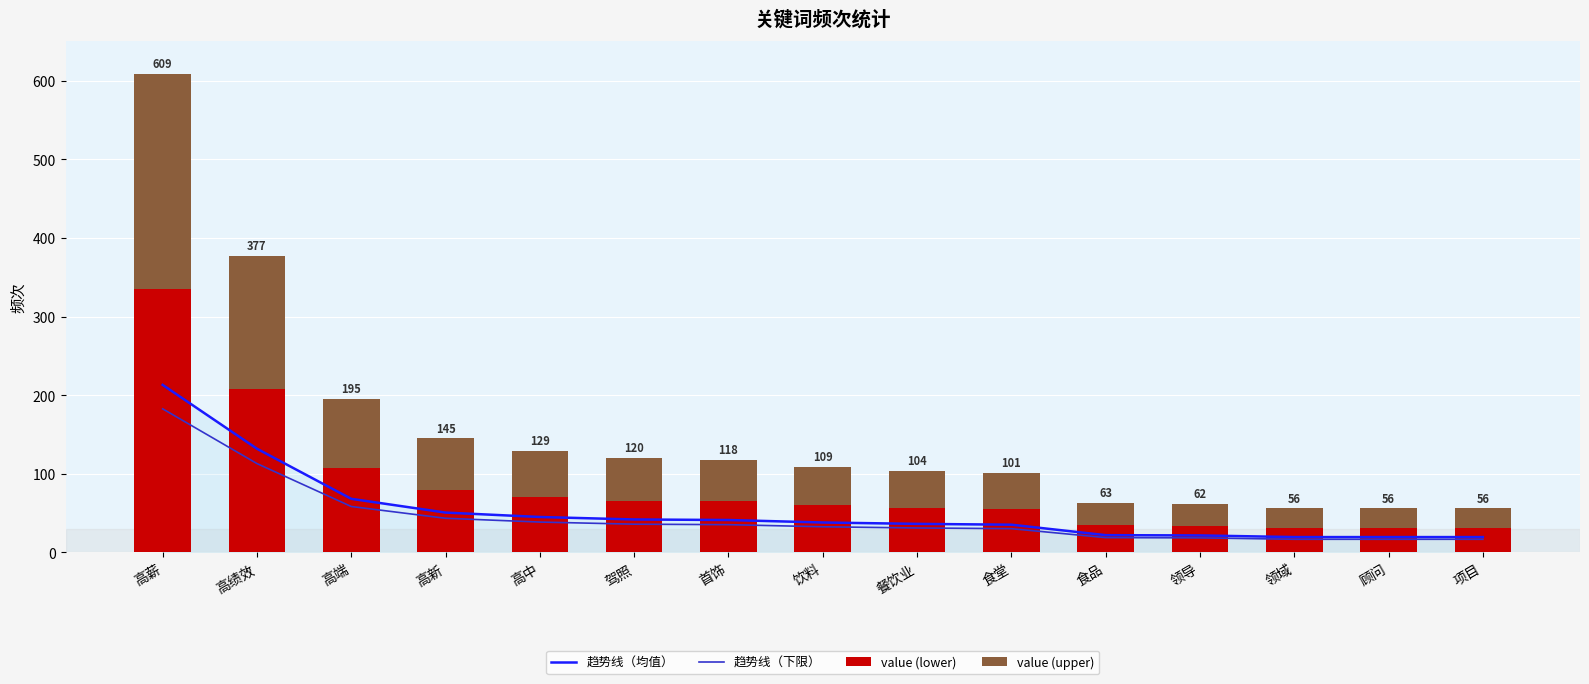

Where is 趋势线（均值） nearest to the value 116?

高绩效